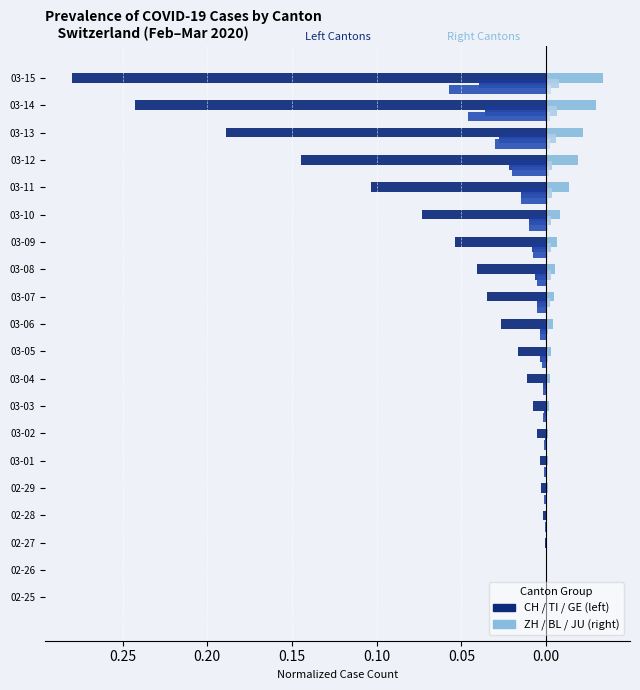

Does the chart contain any negative values?

Yes